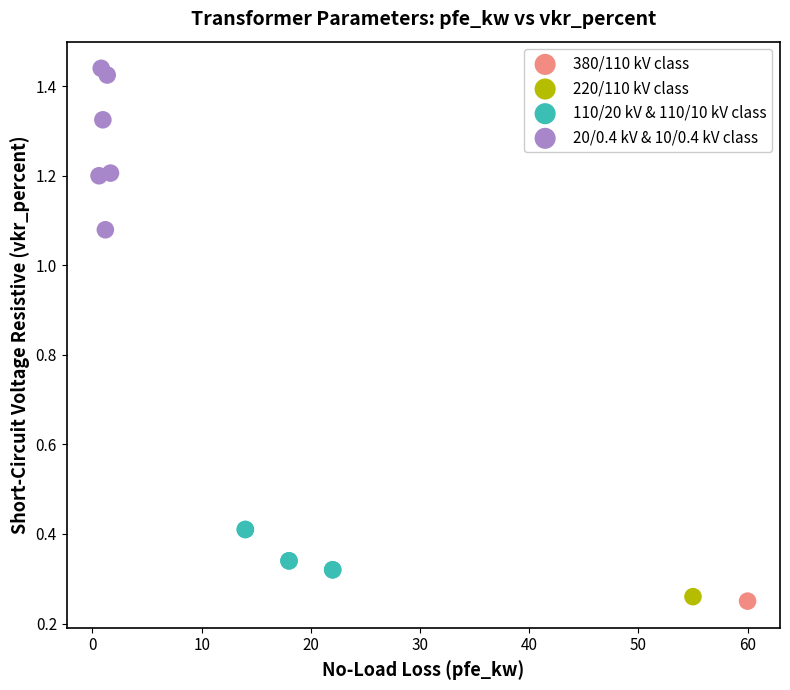

Which series contains the highest Y value?

20/0.4 kV & 10/0.4 kV class